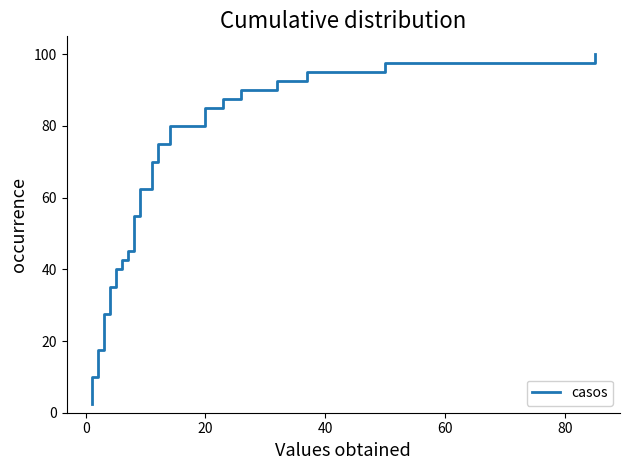

The value at 34 is 44.6. True or false?

False